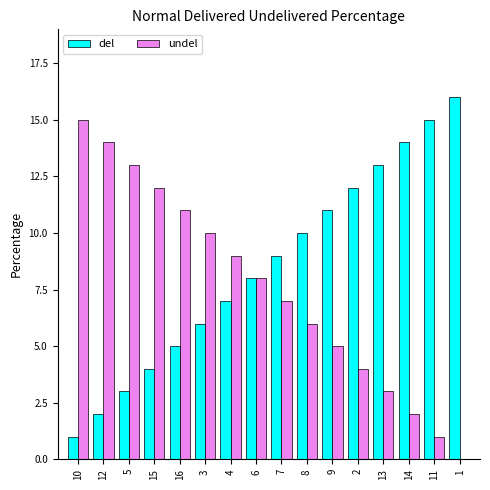

Which series has the largest total across all categories?

del